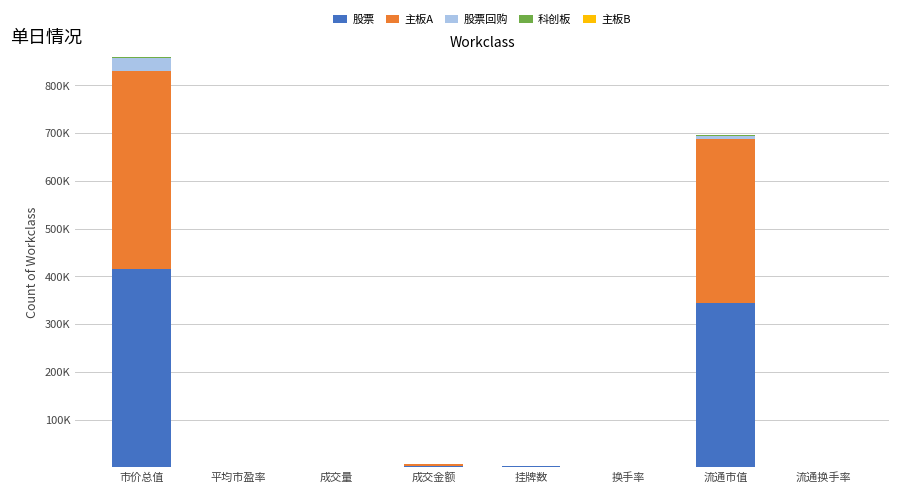

Are the bars horizontal?

No